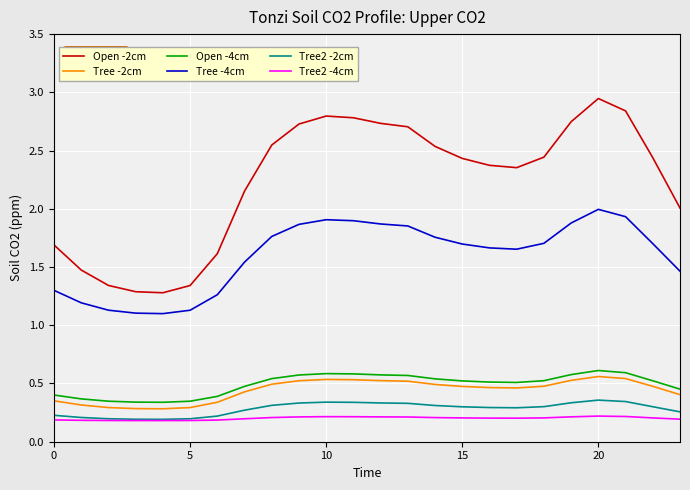

What is the difference between the second highest and second lowest values in the Tree2 -2cm series?

0.2